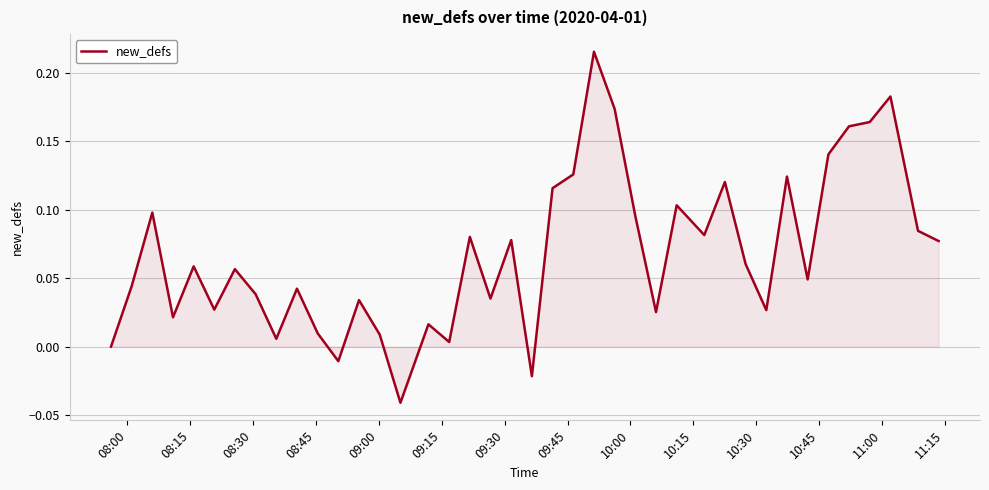

What is the sum of all values?

2.7